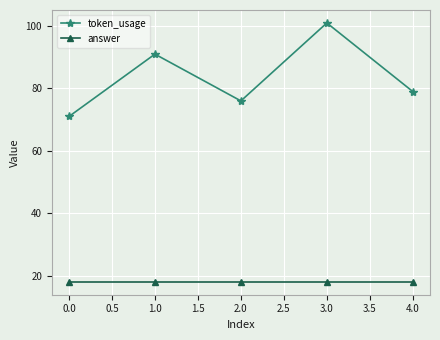

Is this an area chart (filled region under the line)?

No